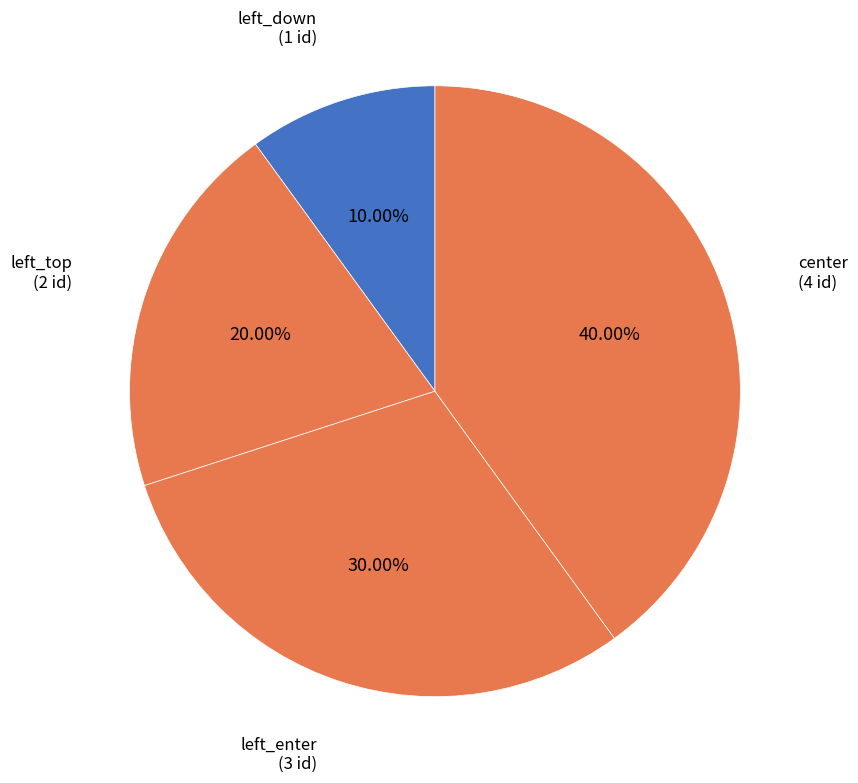

To the nearest percent, what percentage of the pie is center?

40%